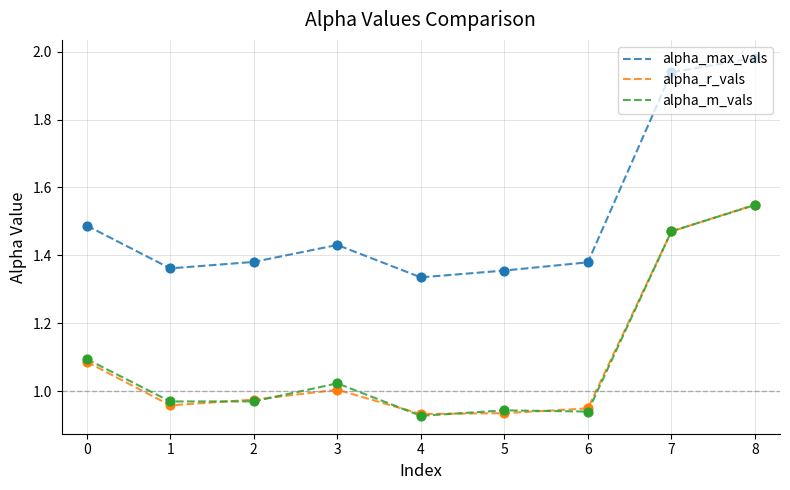

Which series has the largest total across all categories?

alpha_max_vals